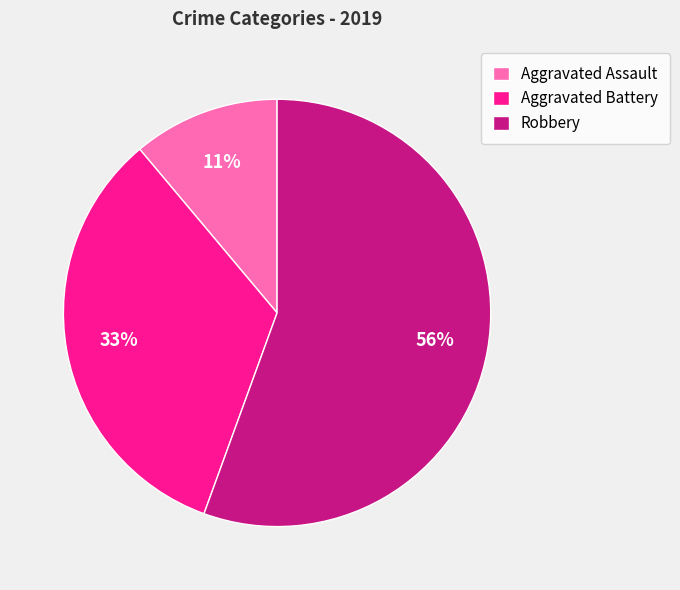

Count the number of slices in the pie.

3